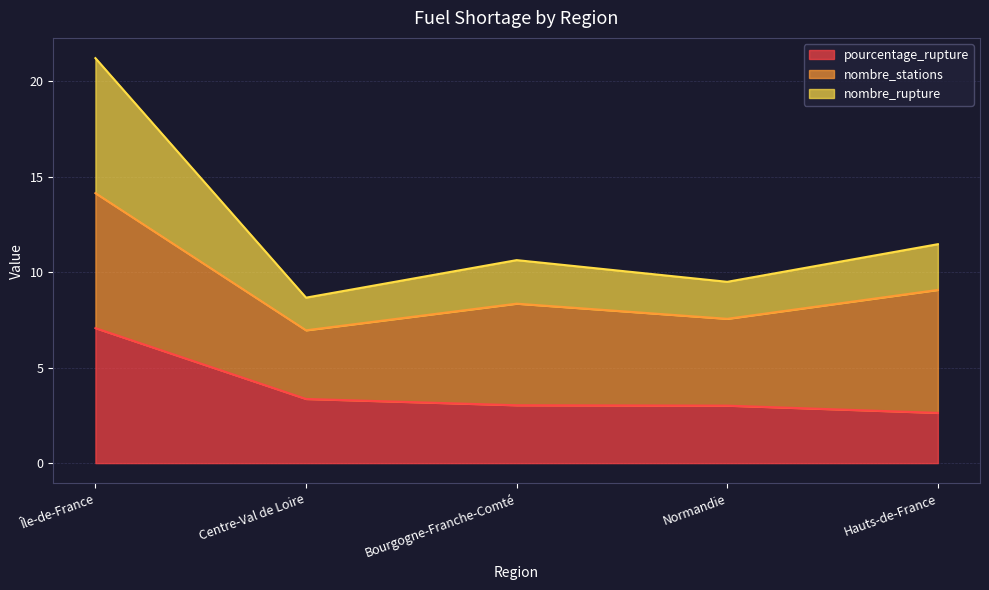

What is the average value of the pourcentage_rupture series?

3.8